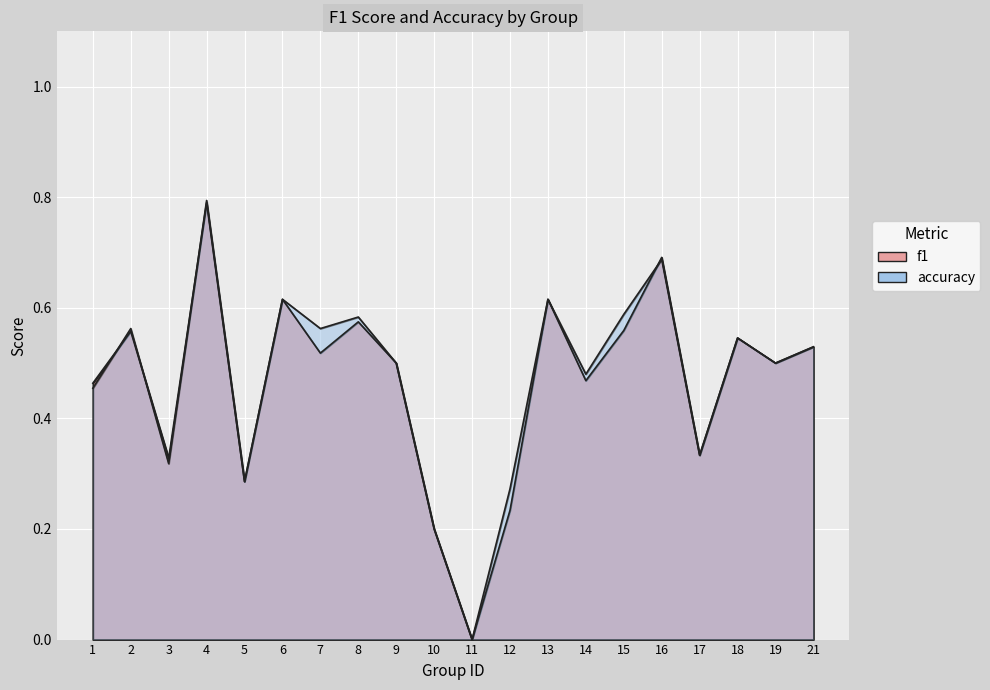

What are all the series names shown in the legend?

f1, accuracy